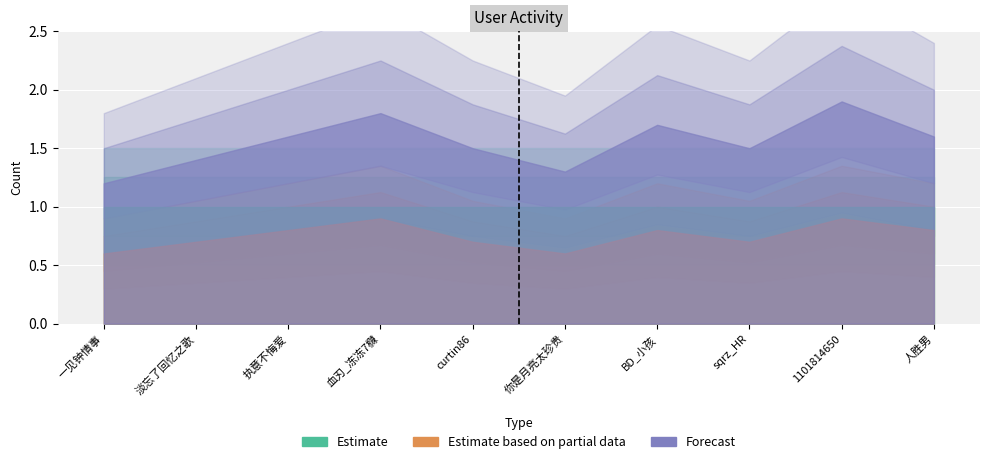

What is the value of the Estimate point at the 5th from the left?

1.0